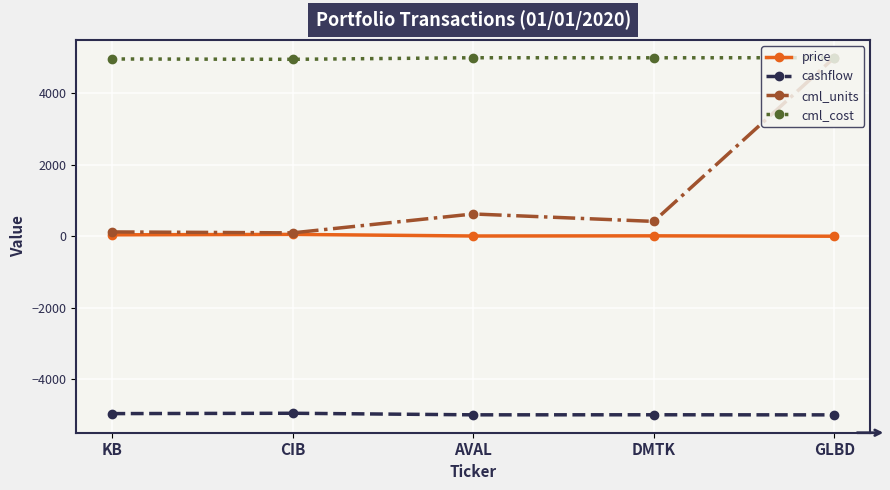

What is the greatest value displayed?

5000.0